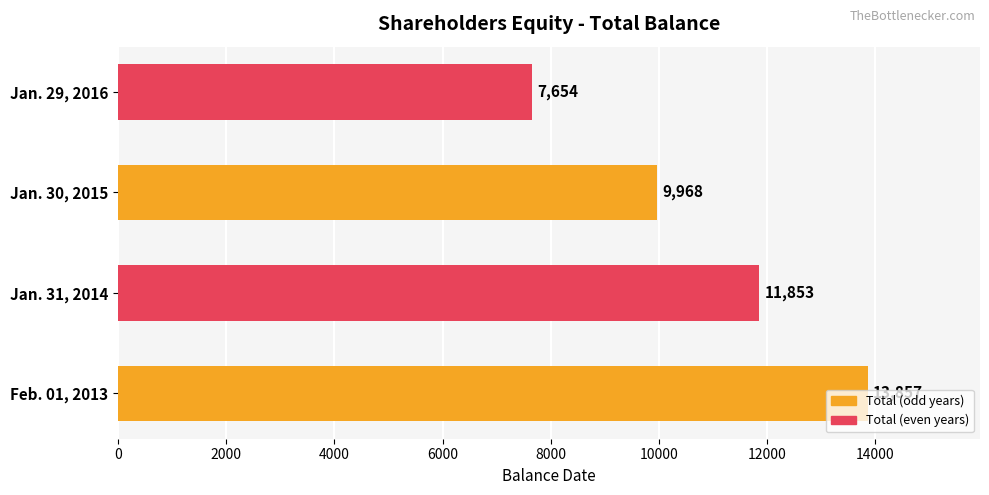

Is it true that the value at Jan. 31, 2014 is 7264?

False